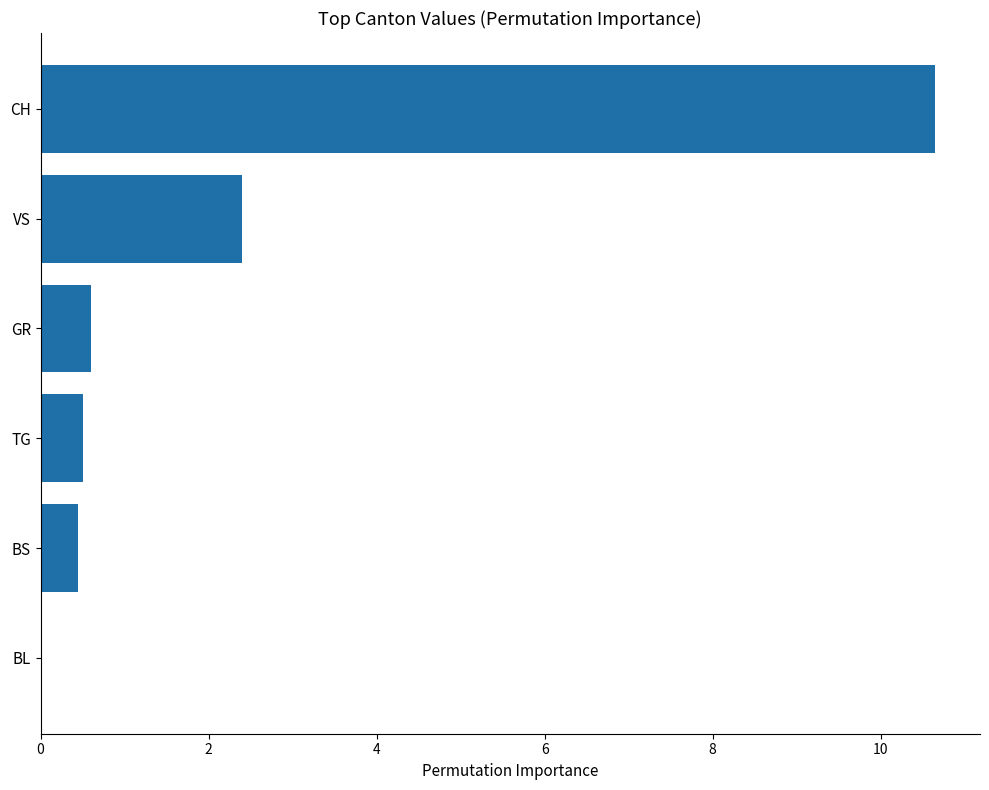

At which category does the chart reach its peak across all series?

CH